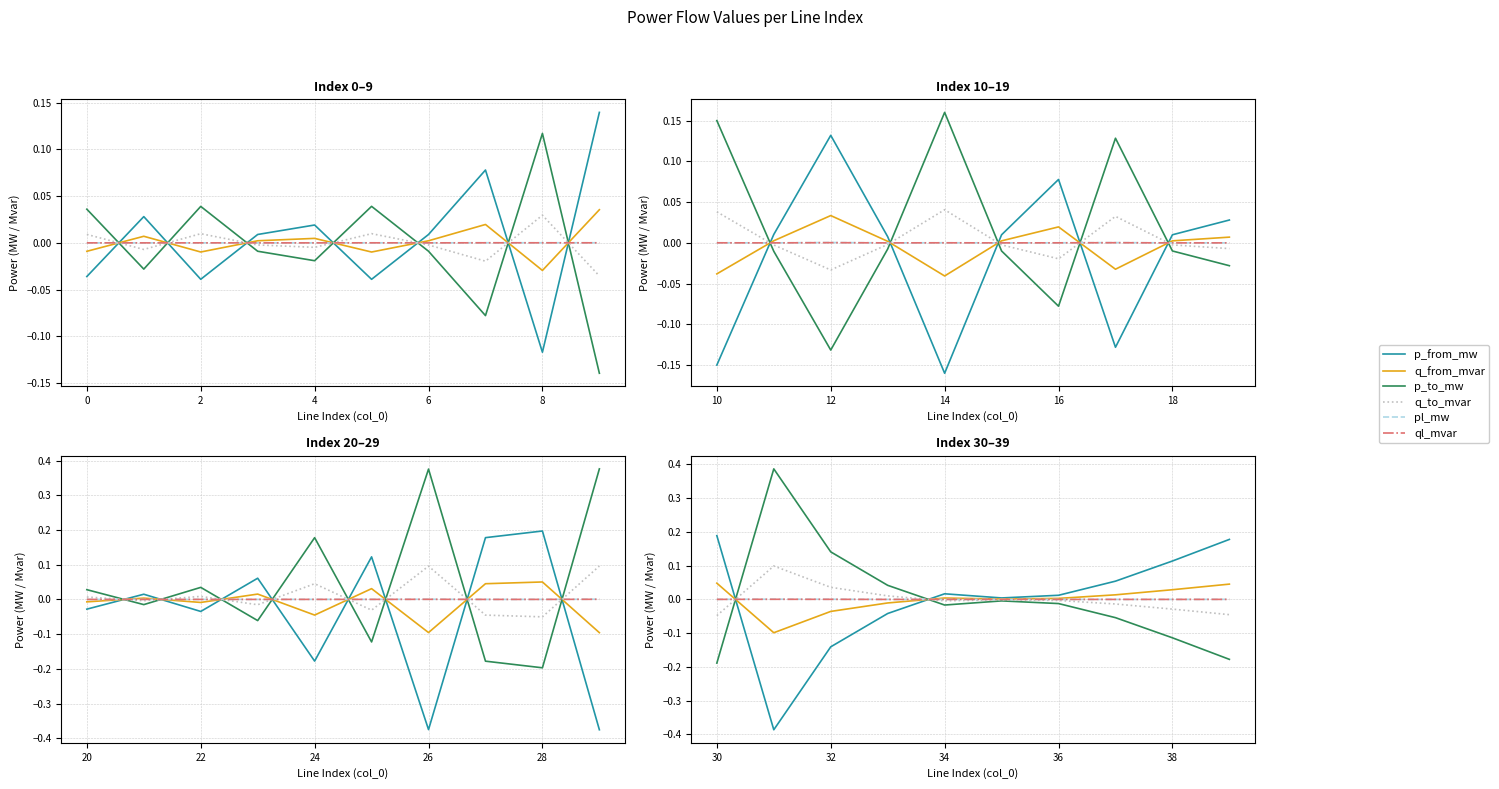

Which series has the largest range (max minus min)?

p_to_mw